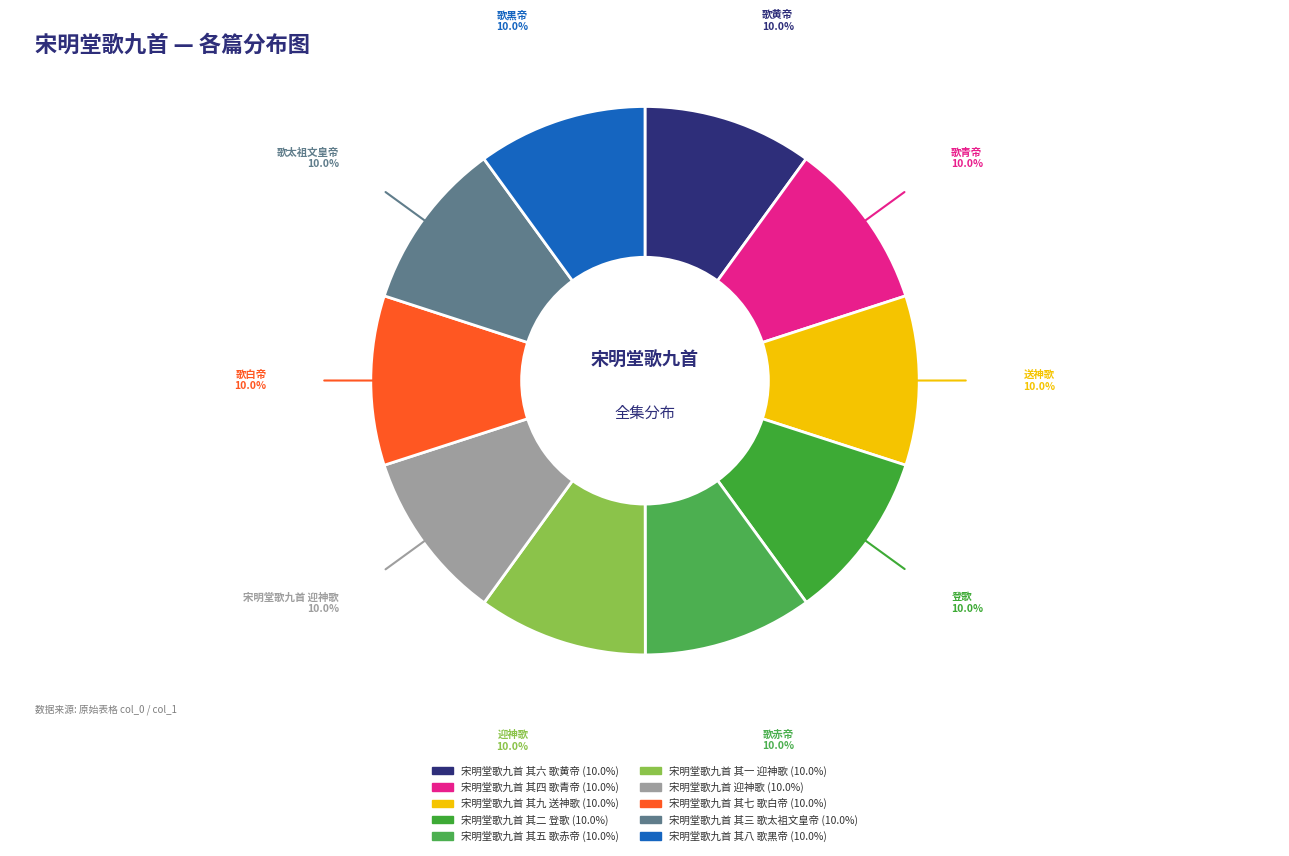

How many segments does this pie chart have?

10